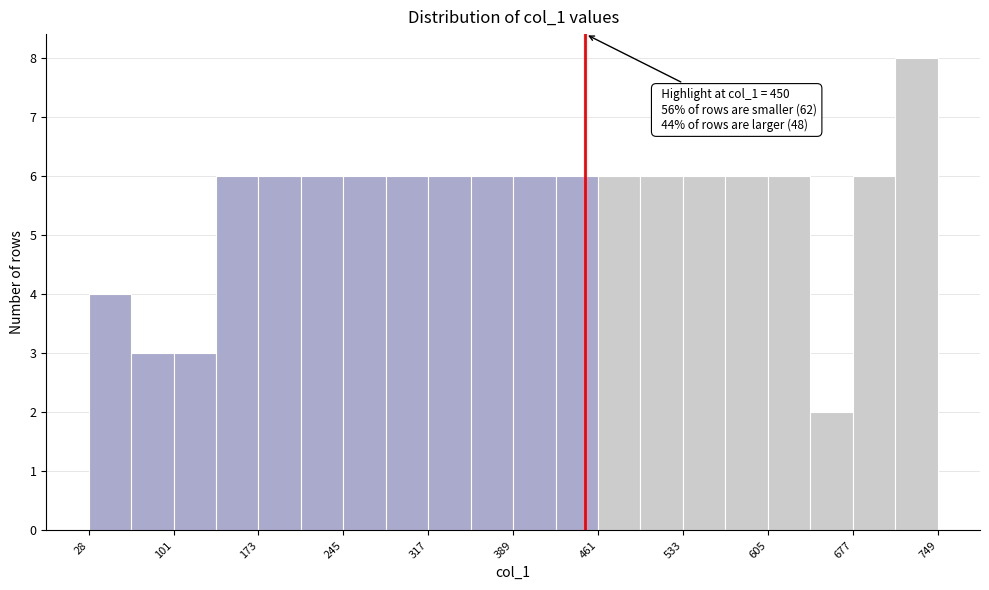

Read against the x-axis, roughly where is the centre of the tallest bar?

730